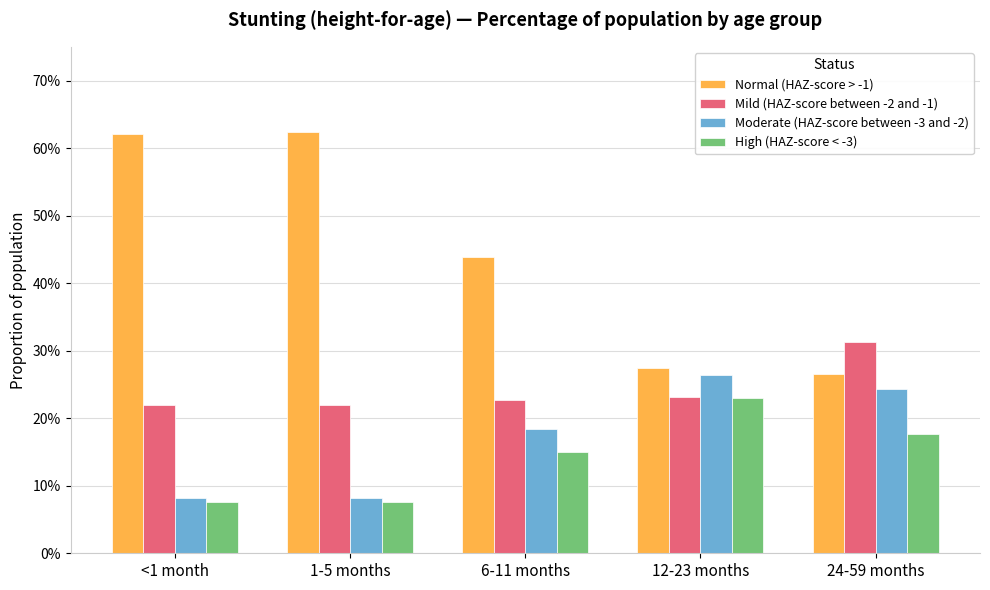

The value of High (HAZ-score < -3) at 12-23 months is 0.4. True or false?

False